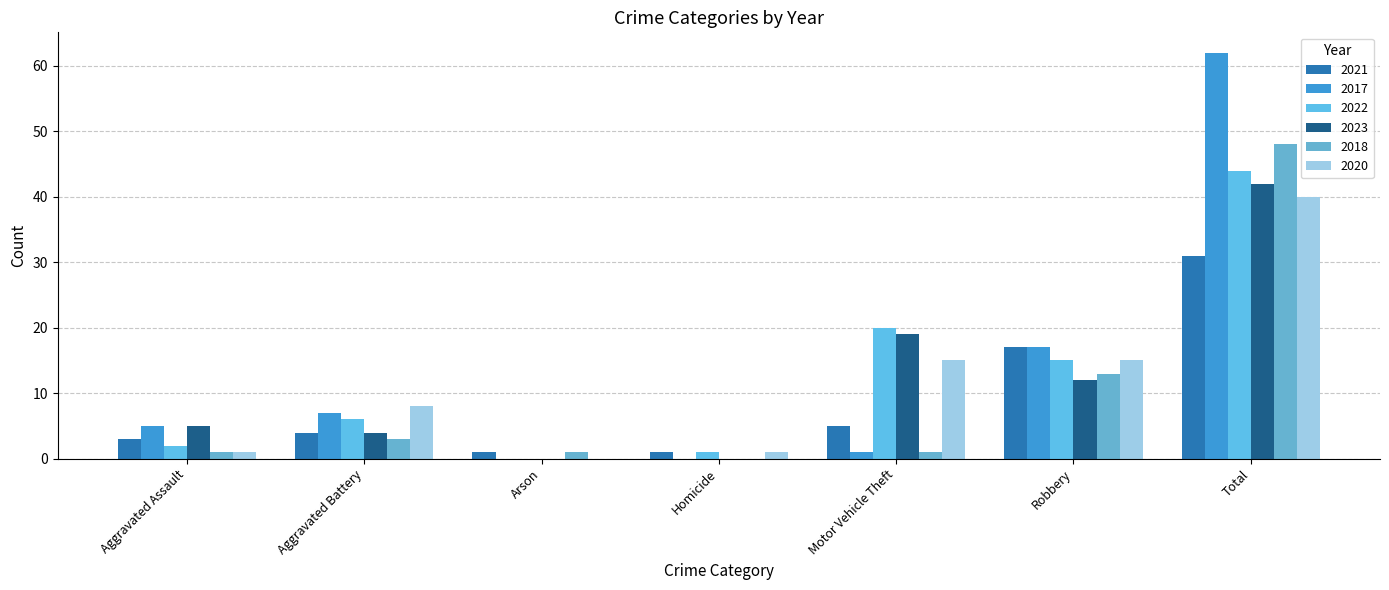

True or false: 2022 has a value of 44 at Total.

True